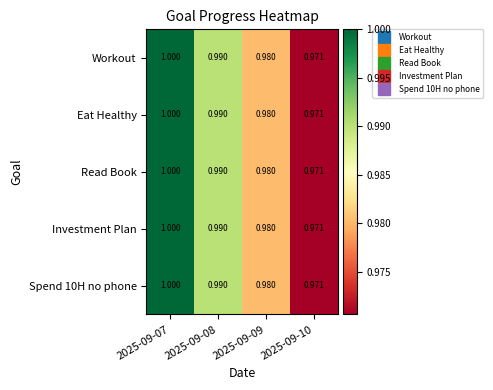

Is the value of Spend 10H no phone at 2025-09-10 greater than the value of Workout at 2025-09-09?

No